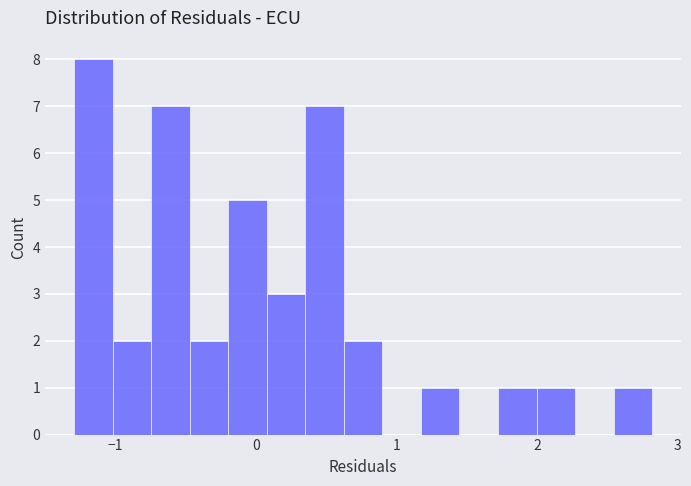

Around what value on the x-axis is the tallest bar? Give the approximate position of its centre, as read against the axis.

-1.2